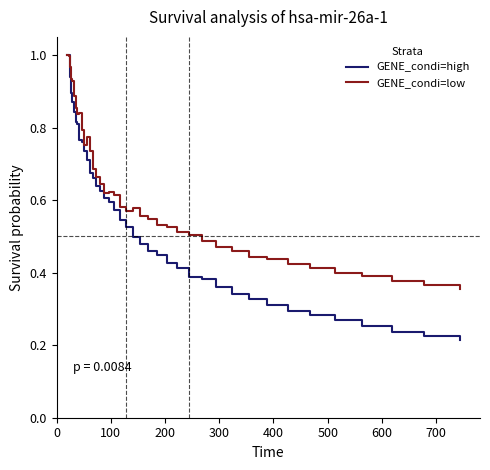

Rank the series by their average value, from lowest to highest.

GENE_condi=high, GENE_condi=low